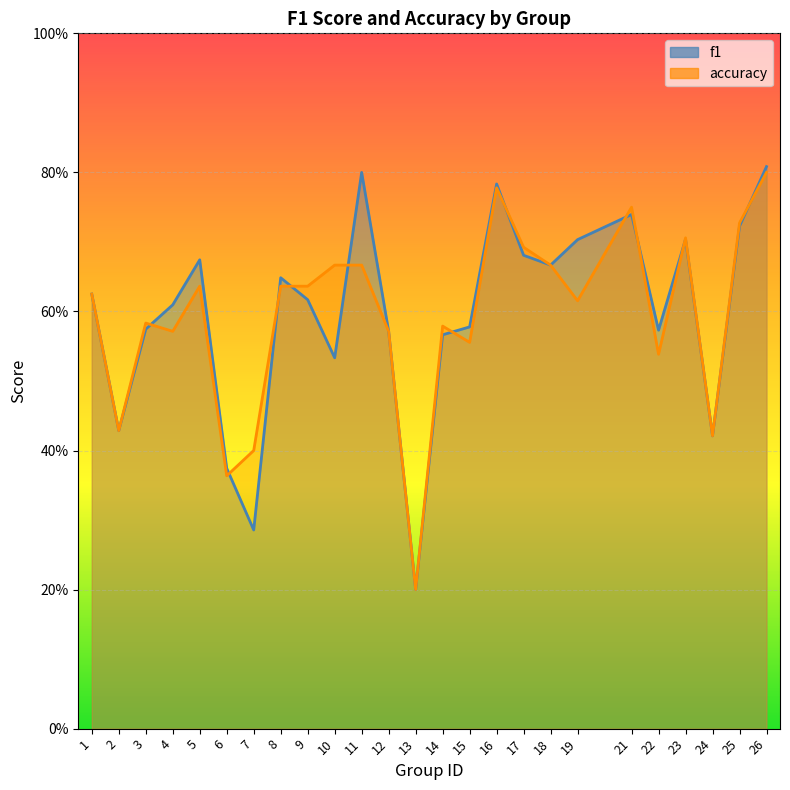

Count the f1 values in the range 0 to 1.

25